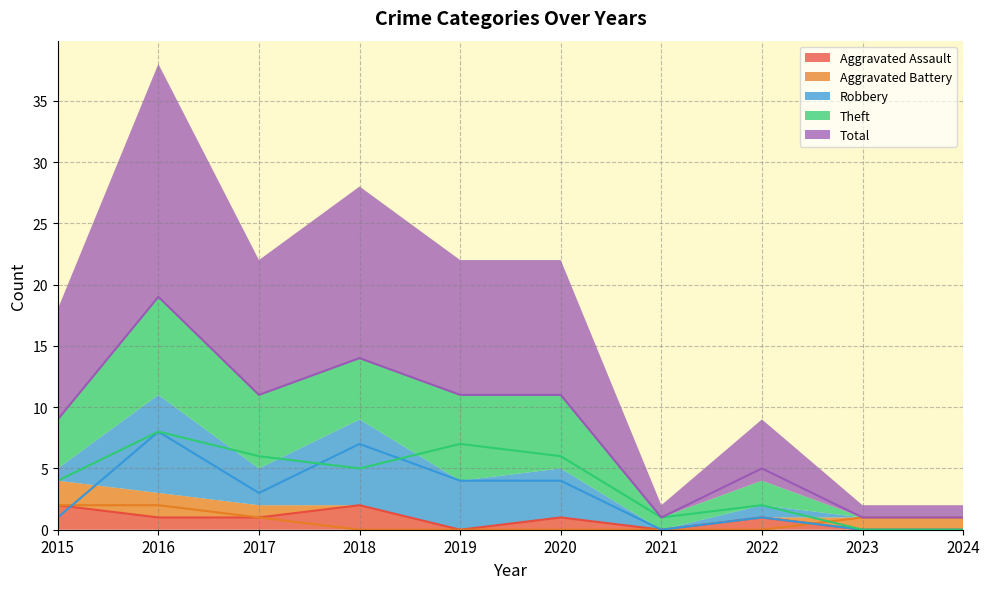

Which series changed the most between 2017 and 2024?

Total